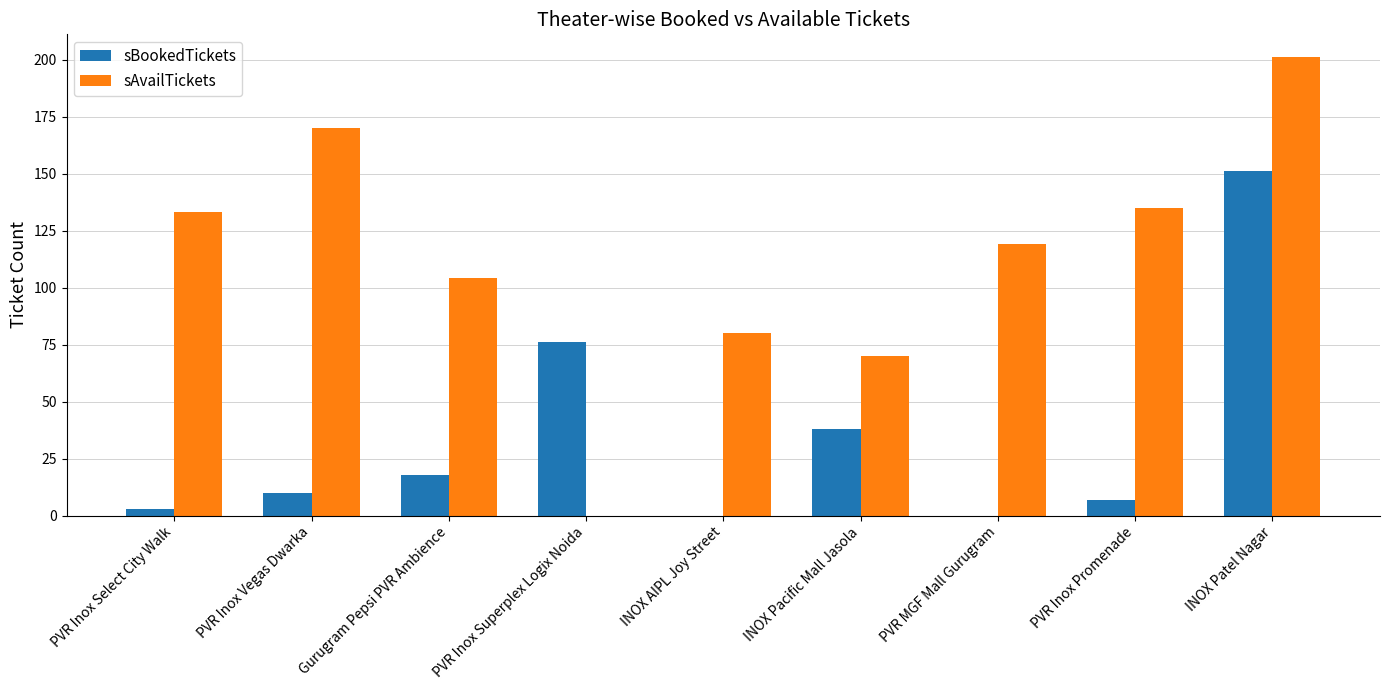

What is the maximum value for sAvailTickets?

201